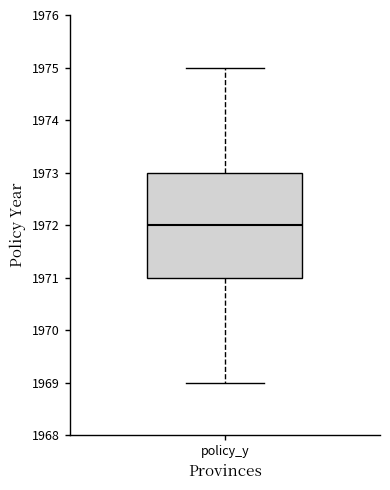

Where does the lower whisker of the box for policy_y end on the y-axis? The values are not printed on the chart, so give them approximately, as read against the axis.

1969